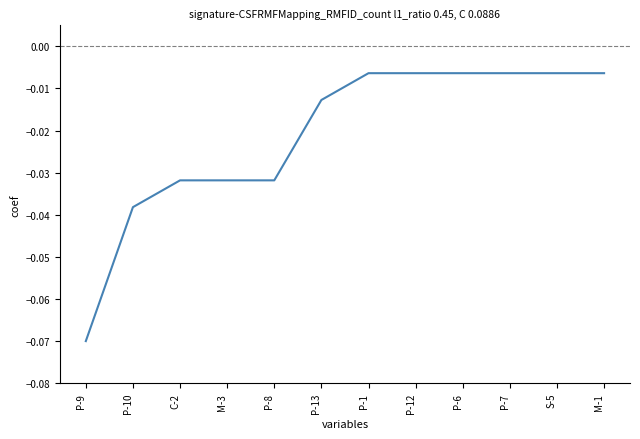

Which has a higher value, P-9 or S-5?

S-5